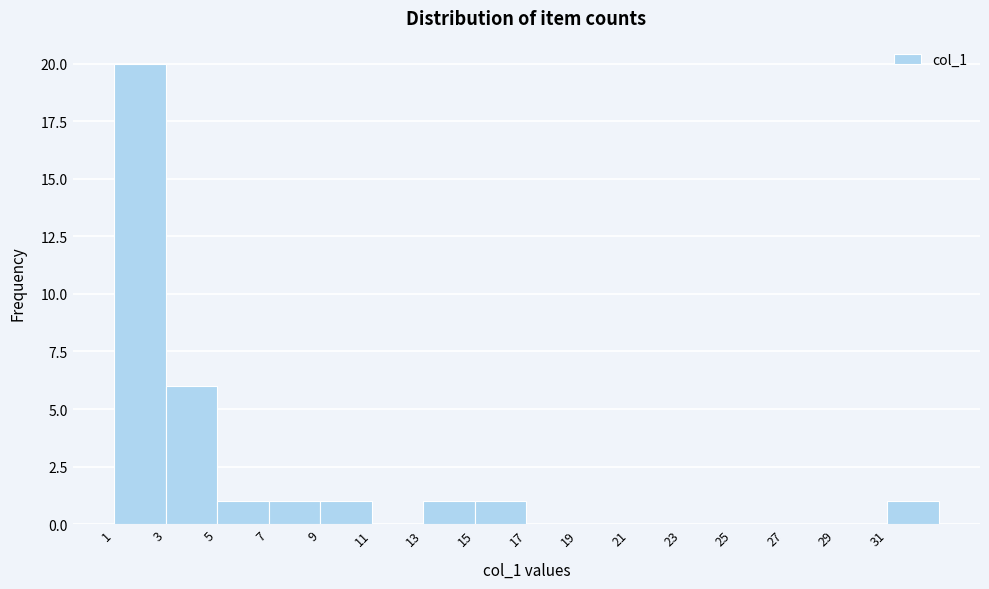

What is the height of the bar covering 5 to 7 on the x-axis? The values are not printed on the chart, so give them approximately, as read against the axis.

1